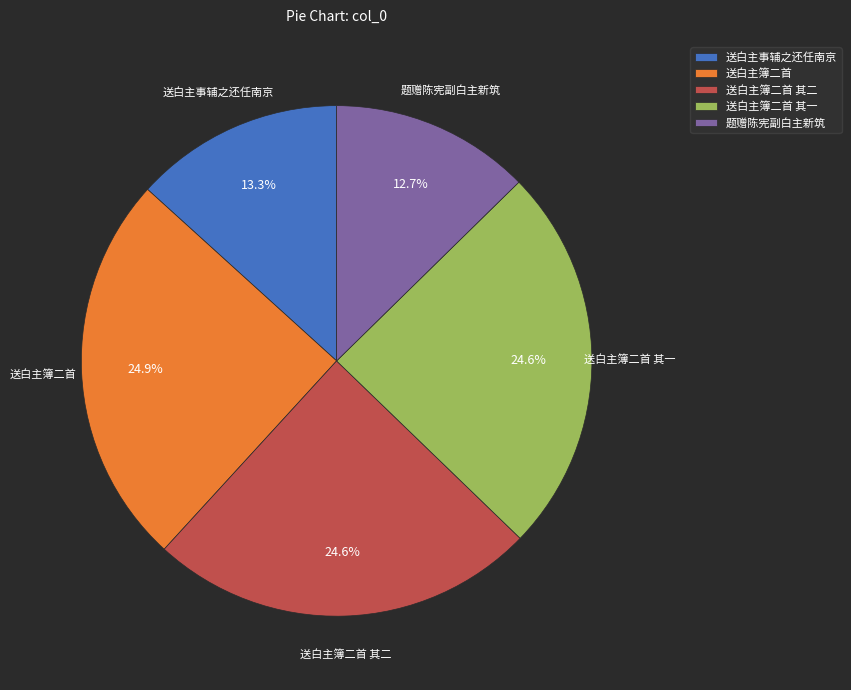

What percentage is the 题赠陈宪副白主新筑 slice, to the nearest percent?

13%